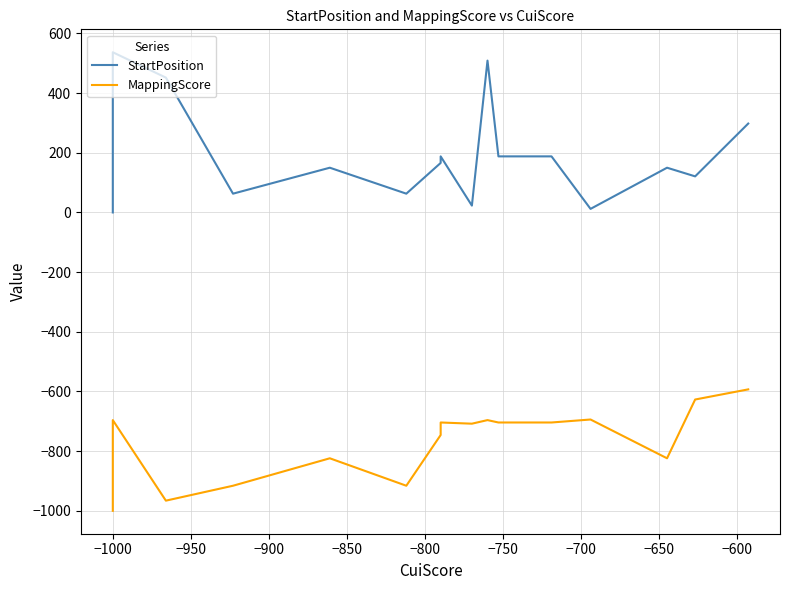

At which category is the sum across all series the highest?

−1000